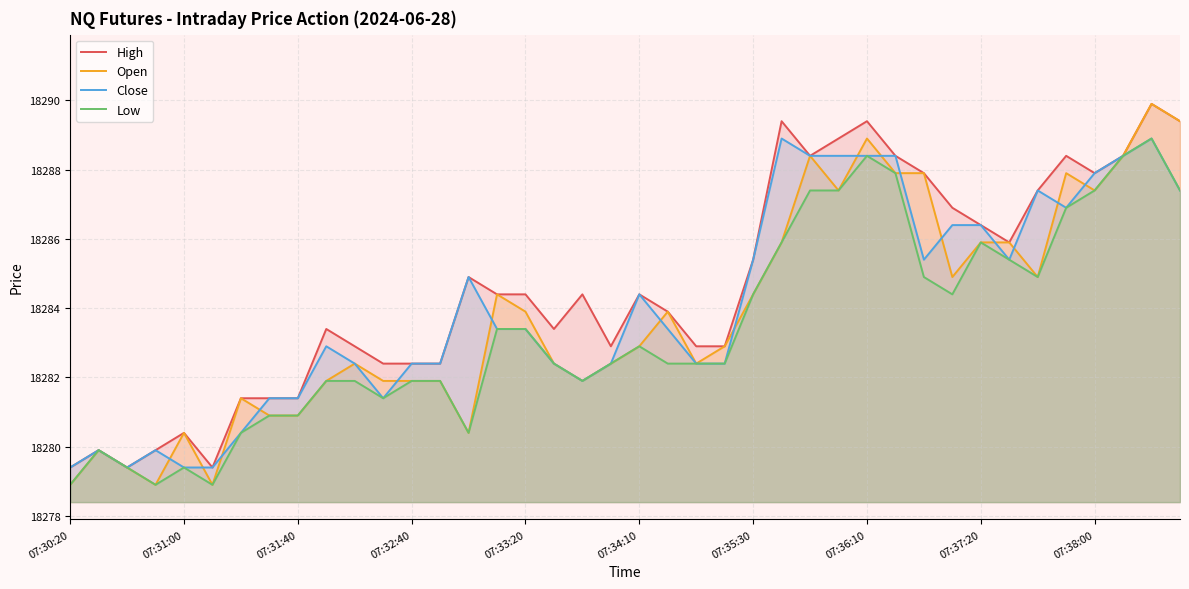

The Open series shows 18287.4 at 07:38:00. True or false?

True